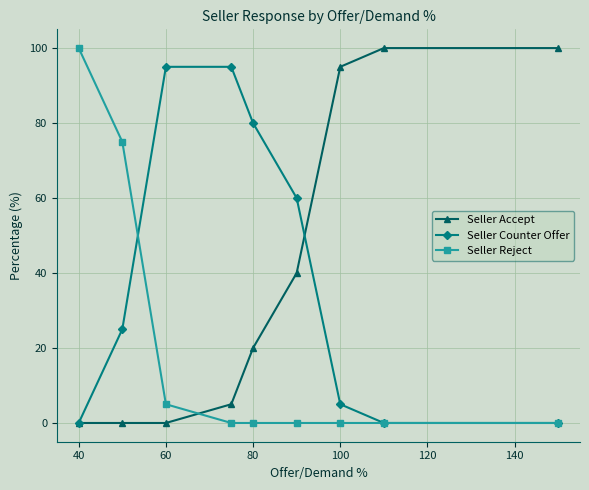

Reading right to left, transcribe all the data shown in this chart.

Seller Accept: 100	100	95	40	20	5	0	0	0
Seller Counter Offer: 0	0	5	60	80	95	95	25	0
Seller Reject: 0	0	0	0	0	0	5	75	100